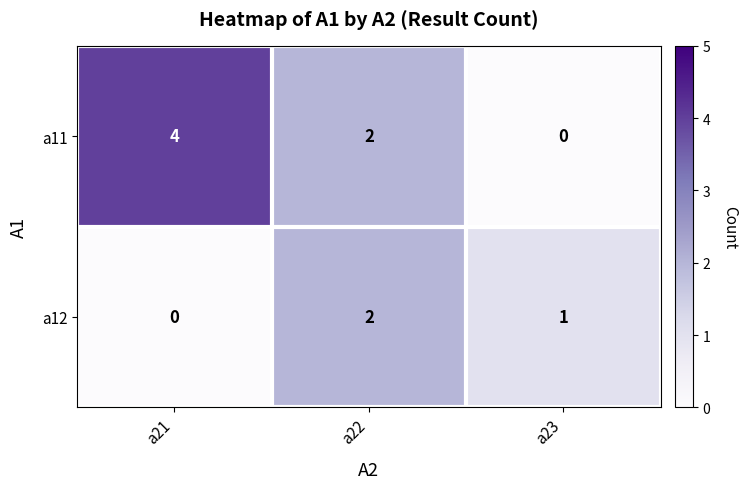

What is the total value across all series at a22?

4